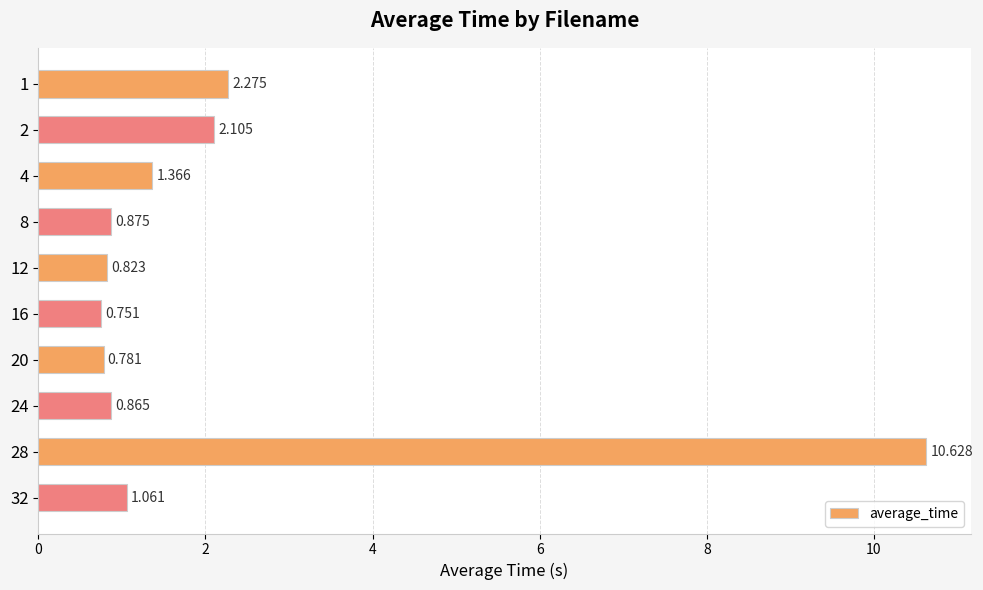

List the labels in order of value, smallest first.

16, 20, 12, 24, 8, 32, 4, 2, 1, 28